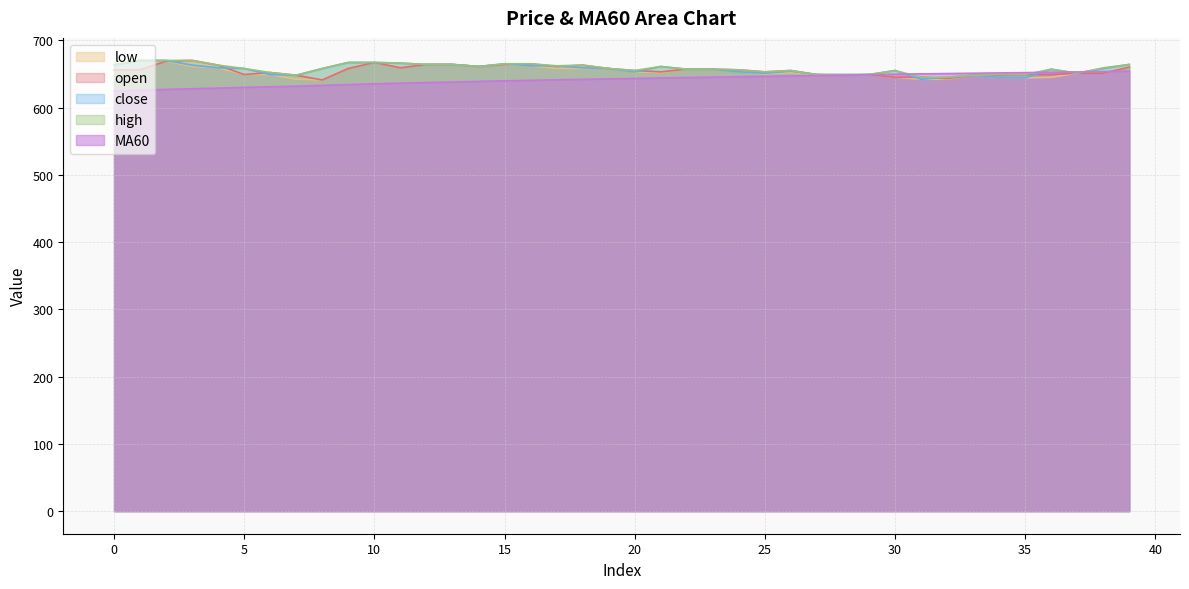

Does the chart display data point markers on the line(s)?

No